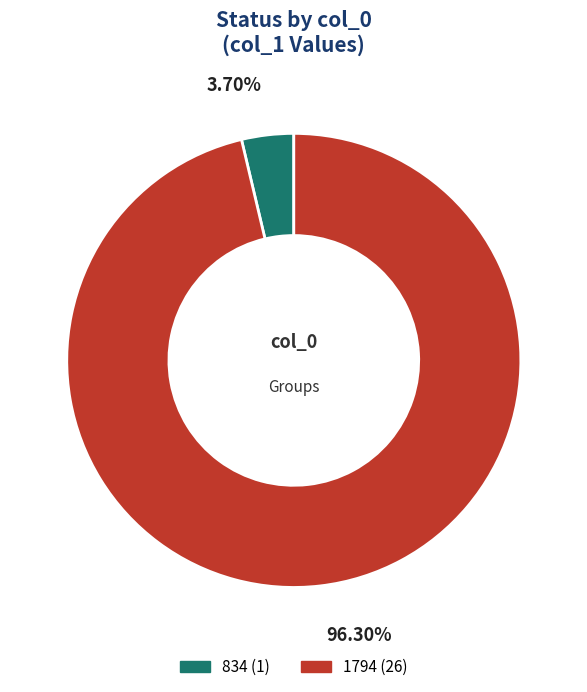

How much of the chart is everything except 834?

96.3%